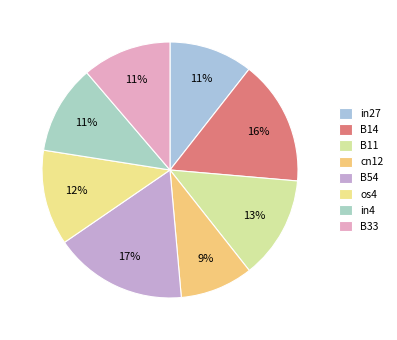

How many segments does this pie chart have?

8